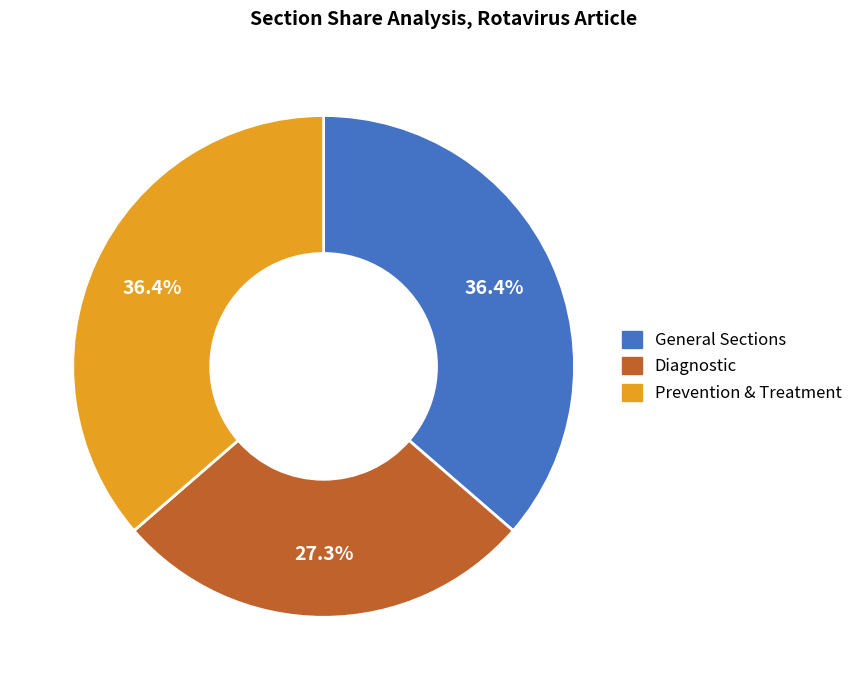

Is there a majority slice in this chart?

No